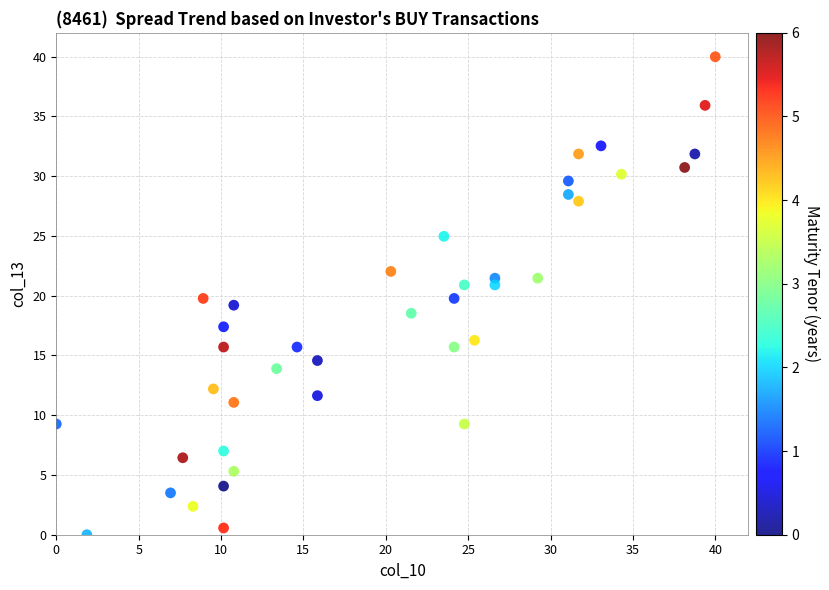

What is the range of X values (max minus min)?

40.0